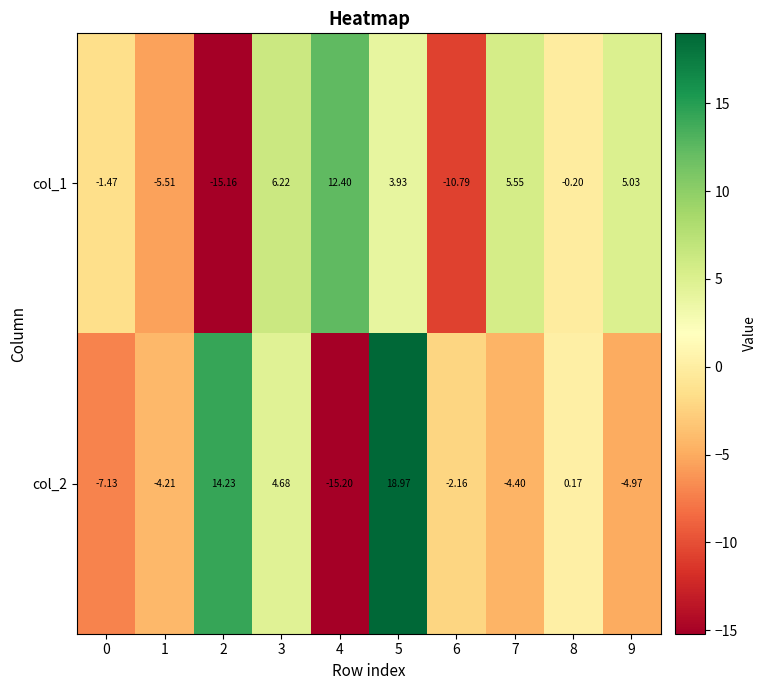

Which series changed the most between 3 and 5?

col_2